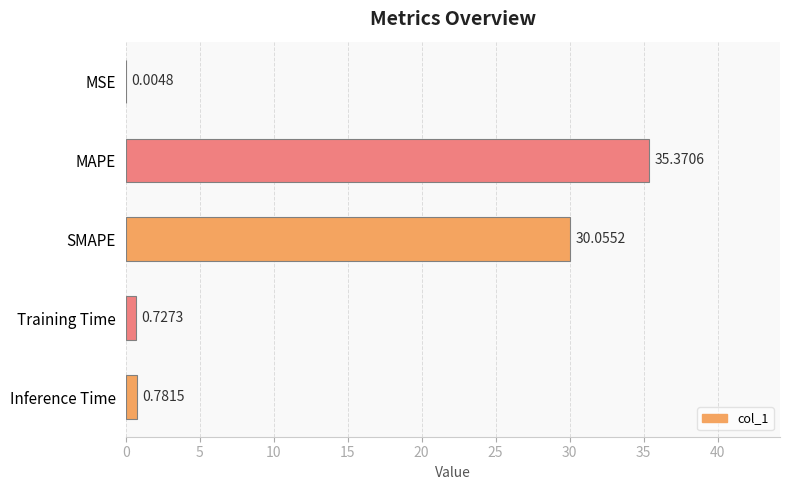

Where is the data nearest to the value 17?

SMAPE